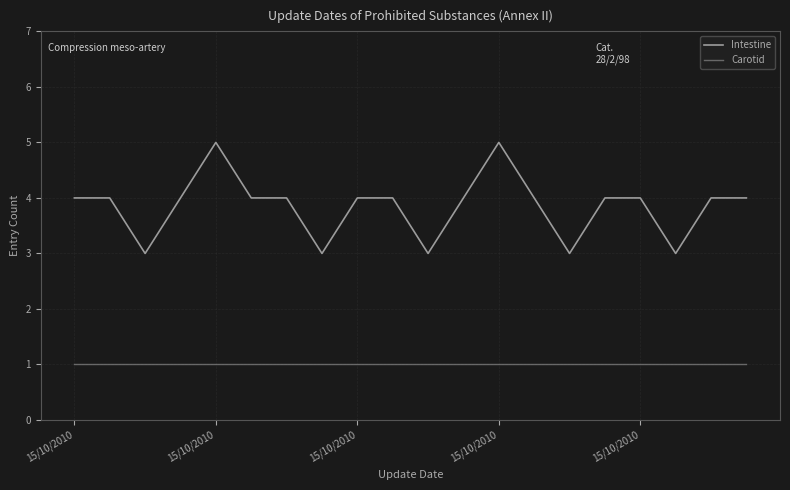

Which series has the largest range (max minus min)?

Intestine